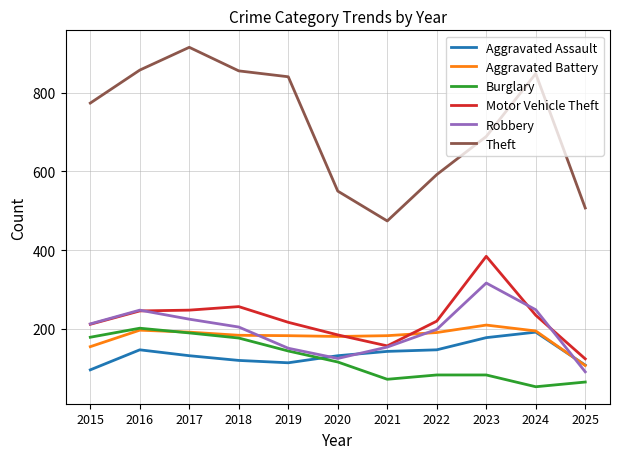

The Robbery series shows 90 at 2025. True or false?

True